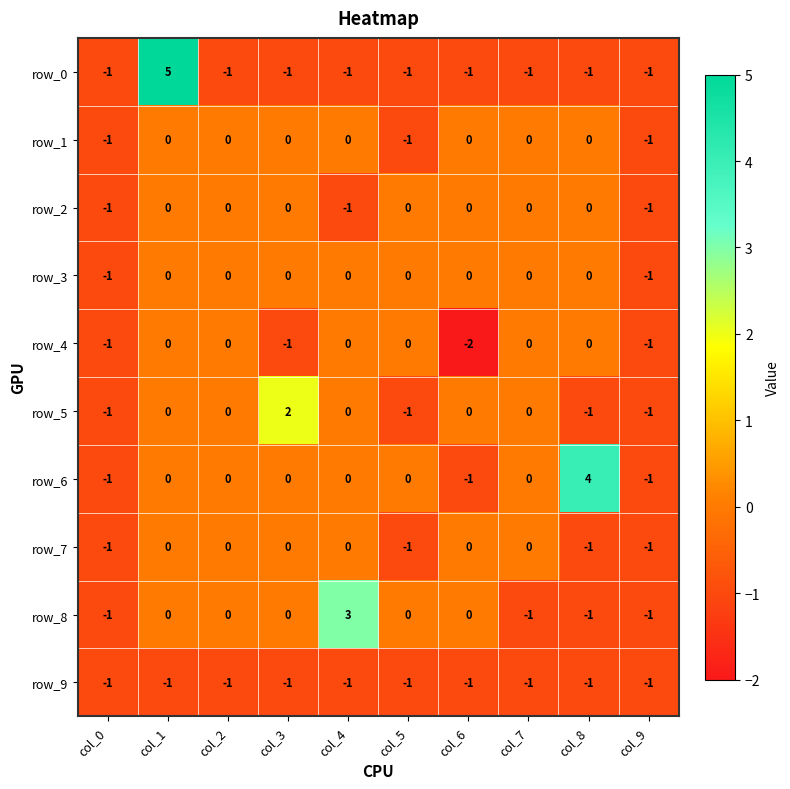

What is the difference between the maximum and minimum values in the row_3 series?

1